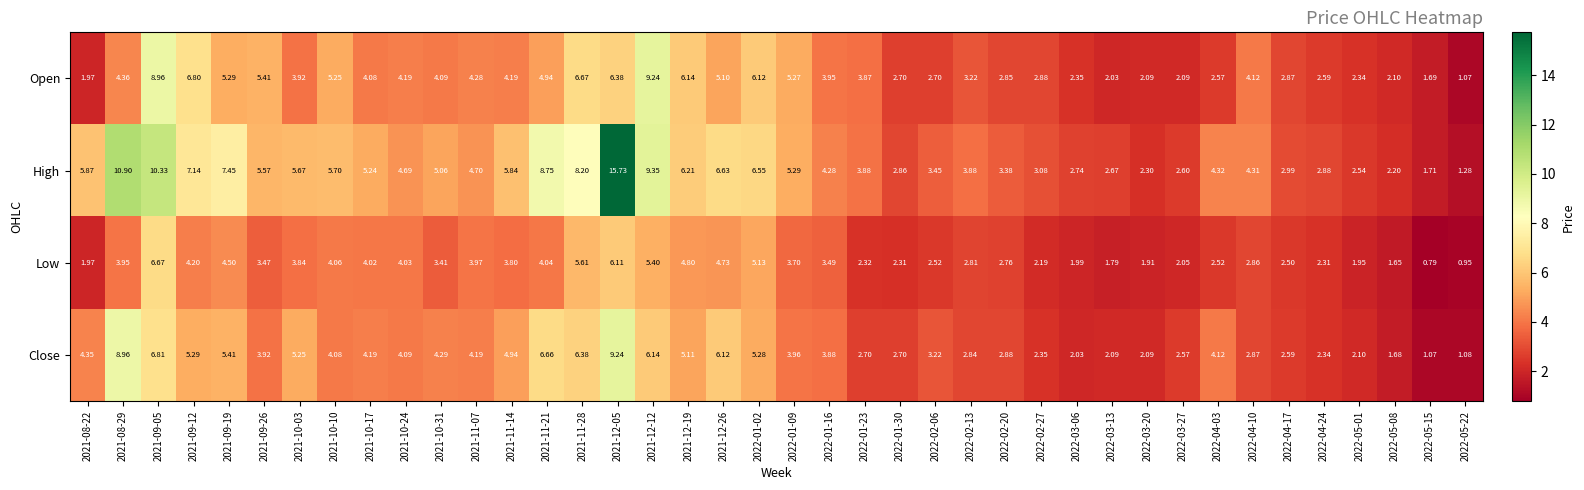

Which series has the largest range (max minus min)?

High